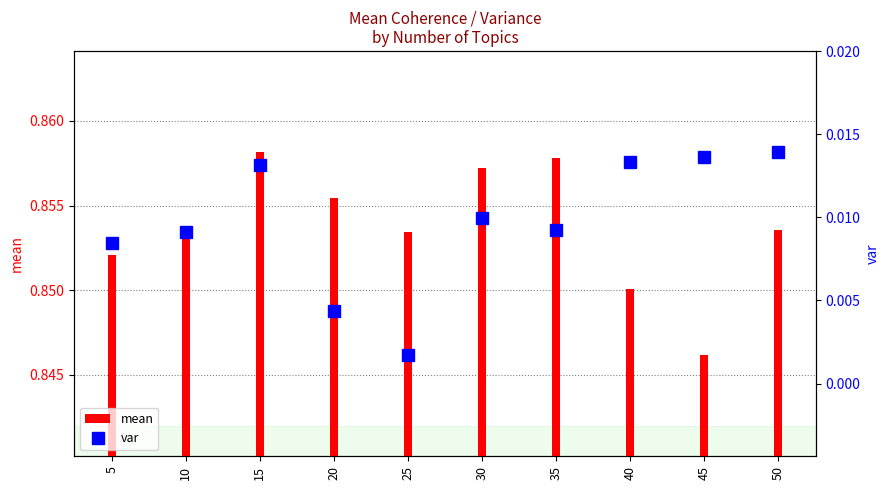

The var series shows 0.0 at 40. True or false?

True